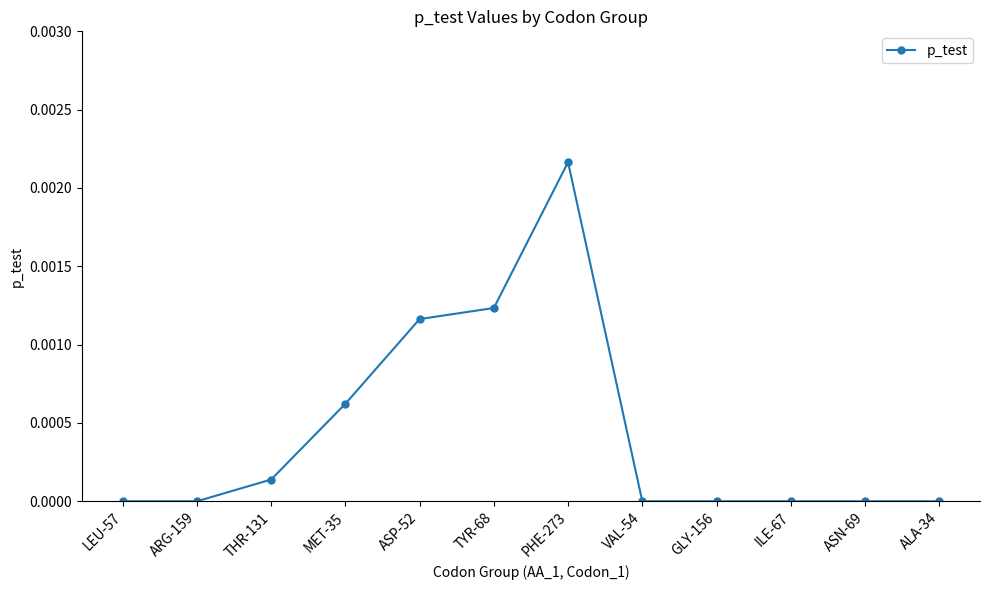

At which category does the data reach its first local peak?

PHE-273